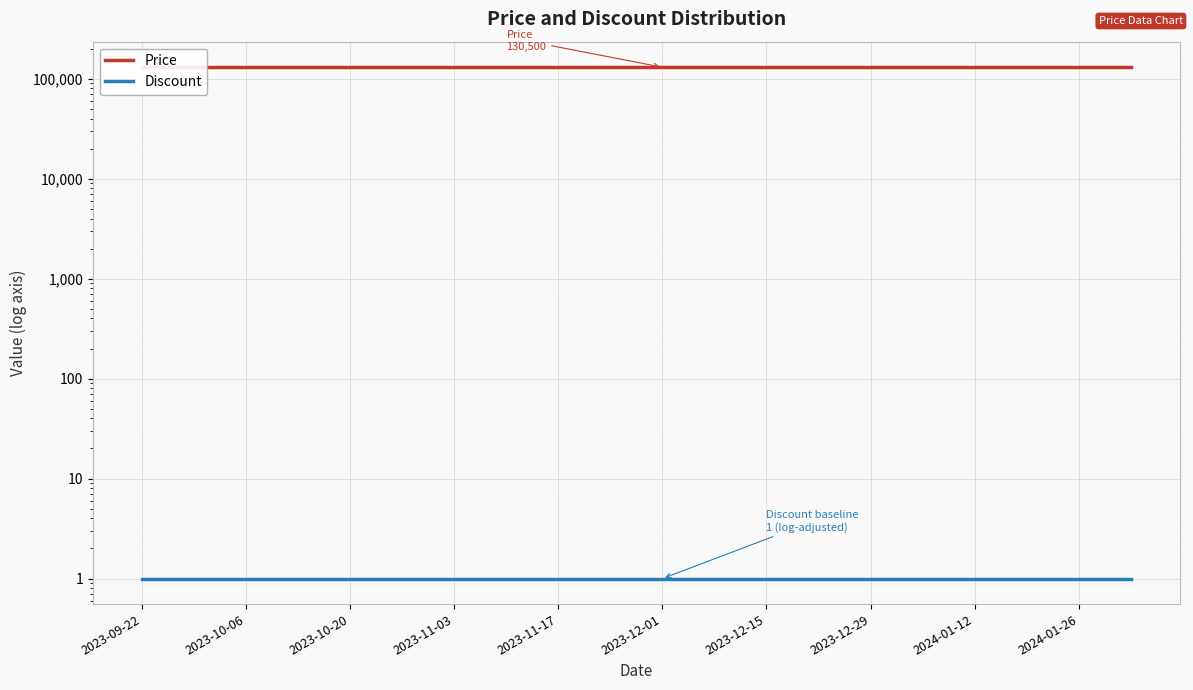

Is it true that Price equals 51506 at 2023-11-03?

False